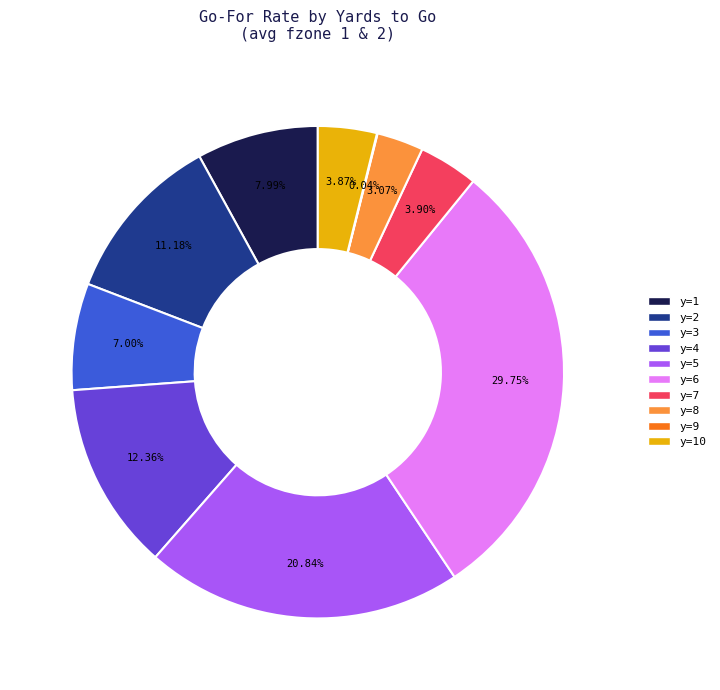

Is there any slice that represents more than half of the pie?

No